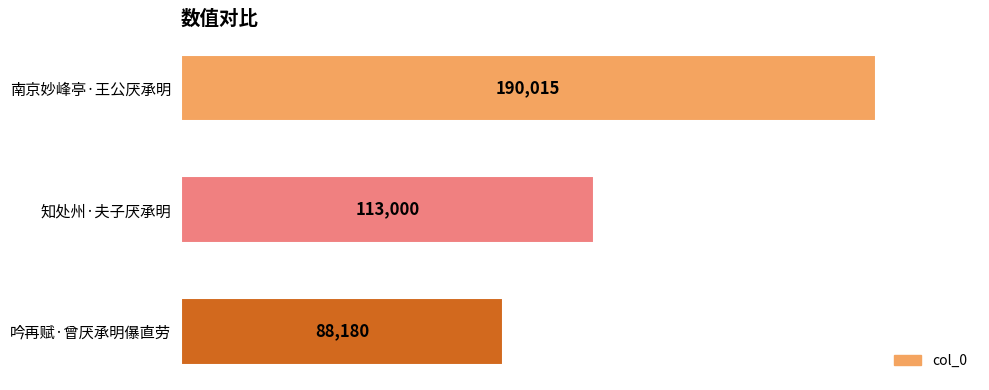

What is the sum of the values at 知处州·夫子厌承明 and 南京妙峰亭·王公厌承明?

303015